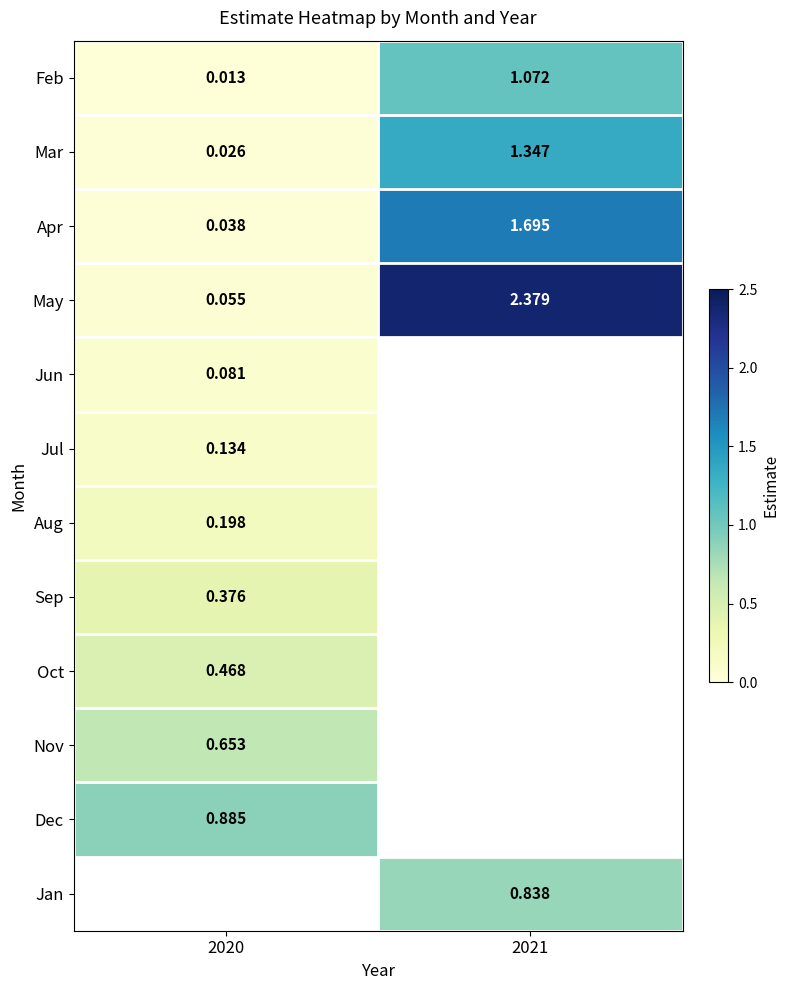

Rank the series by their maximum value, from highest to lowest.

May, Apr, Mar, Feb, Dec, Jan, Nov, Oct, Sep, Aug, Jul, Jun